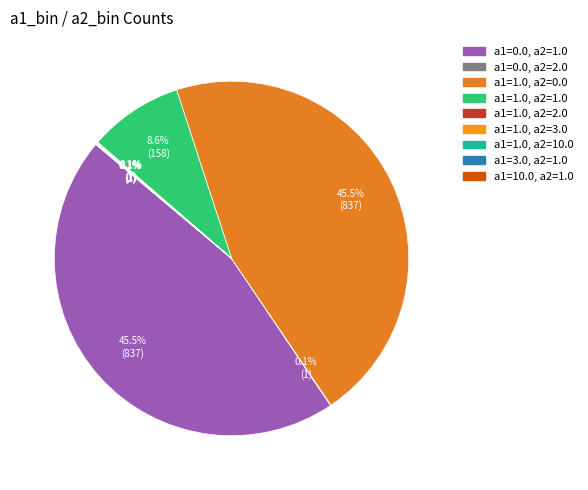

What percentage do a1=0.0, a2=1.0 and a1=0.0, a2=2.0 together represent?

45.6%